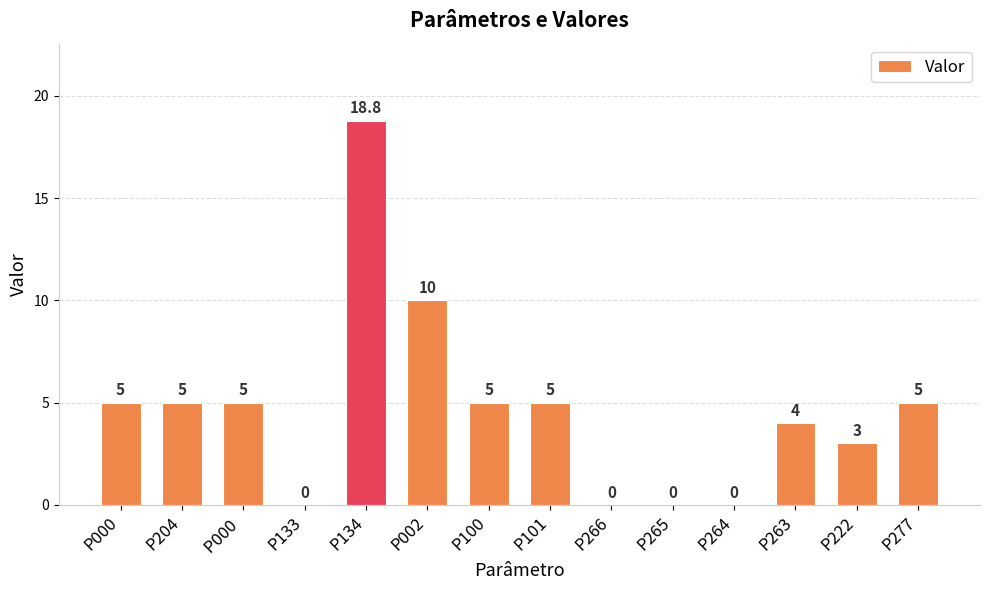

Reading right to left, transcribe all the data shown in this chart.

5.0	3.0	4.0	0.0	0.0	0.0	5.0	5.0	10.0	18.8	0.0	5.0	5.0	5.0